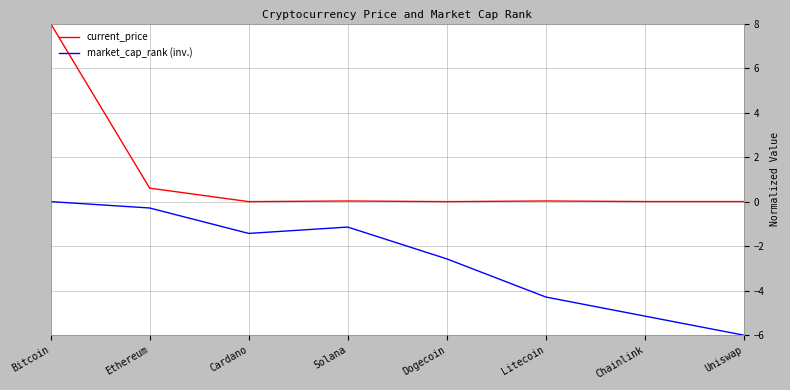

True or false: current_price and market_cap_rank (inv.) intersect in this chart.

False